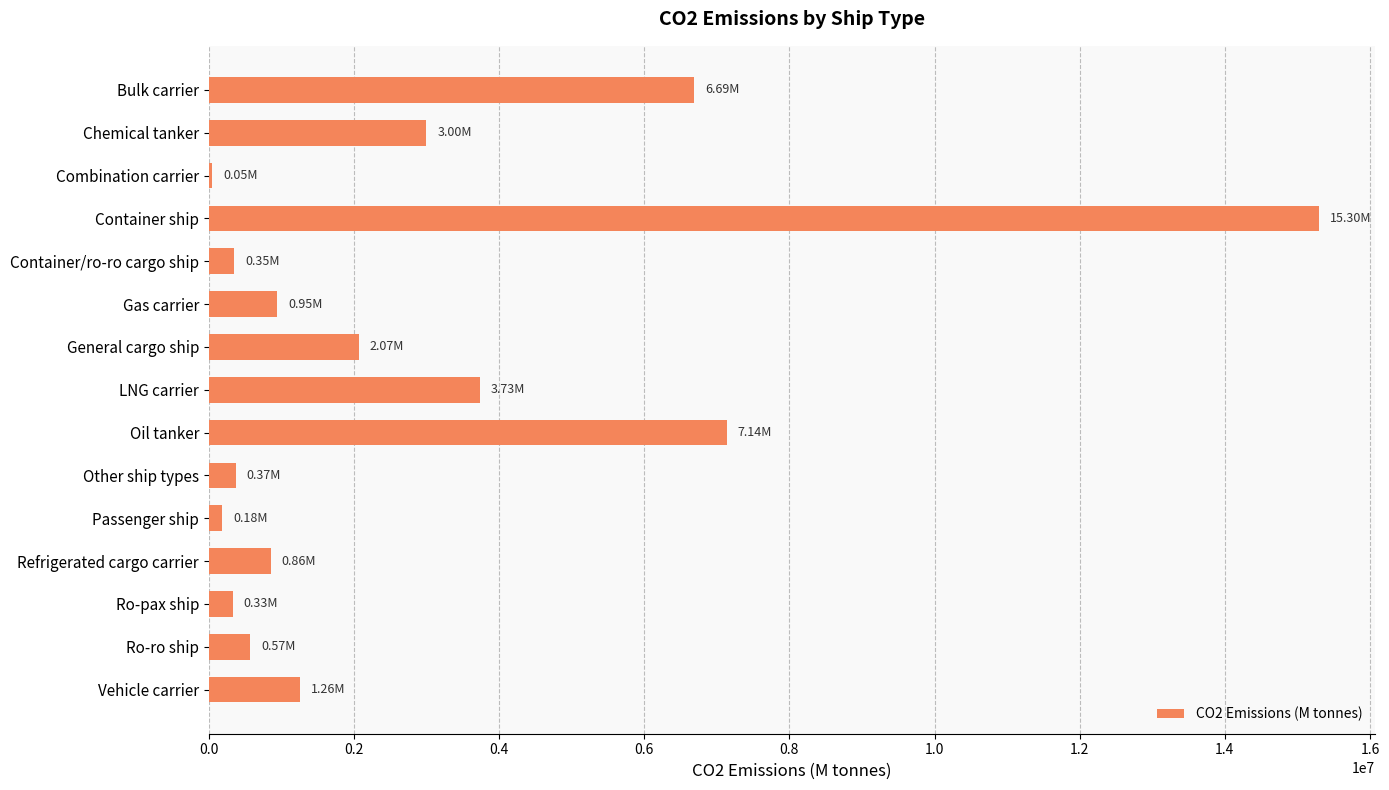

What is the sum of all values?

42846691.6